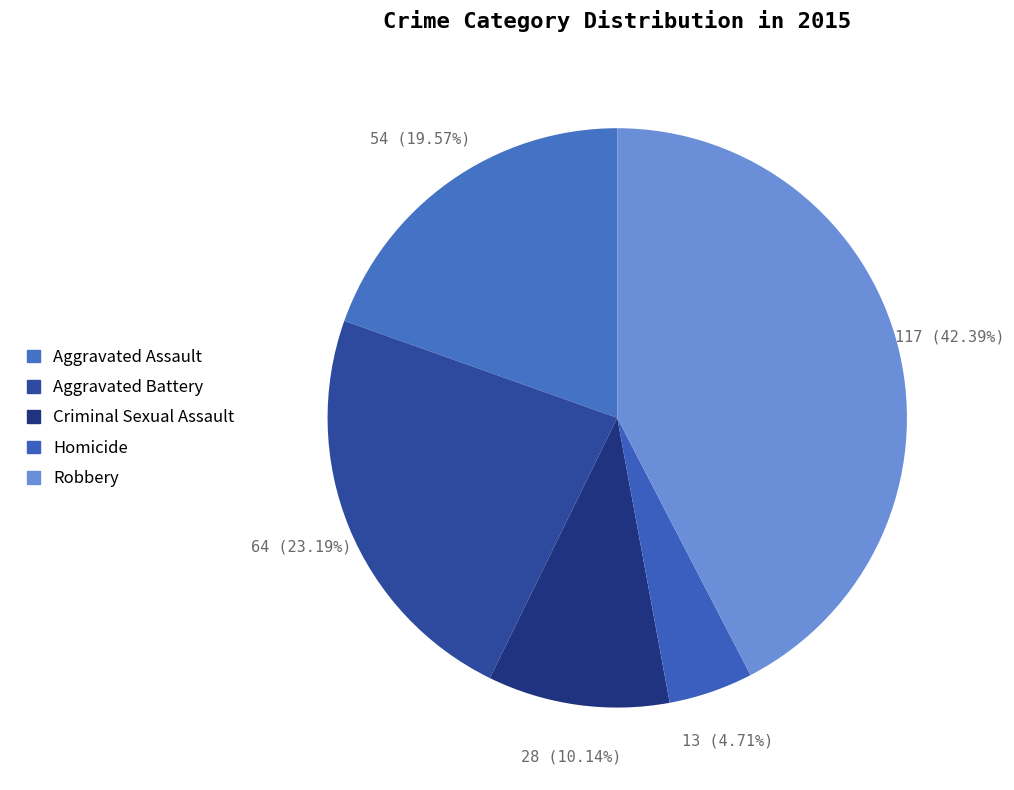

The Aggravated Assault slice represents 20% of the pie. True or false?

True